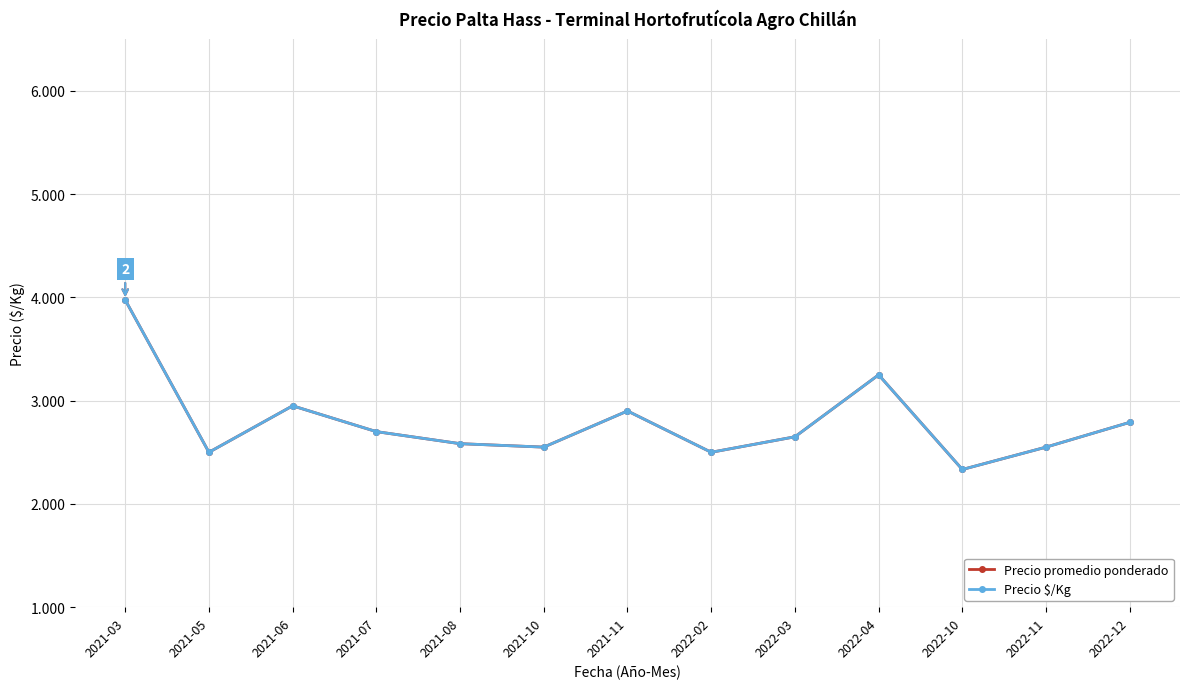

True or false: Precio $/Kg and Precio promedio ponderado cross at least once.

False